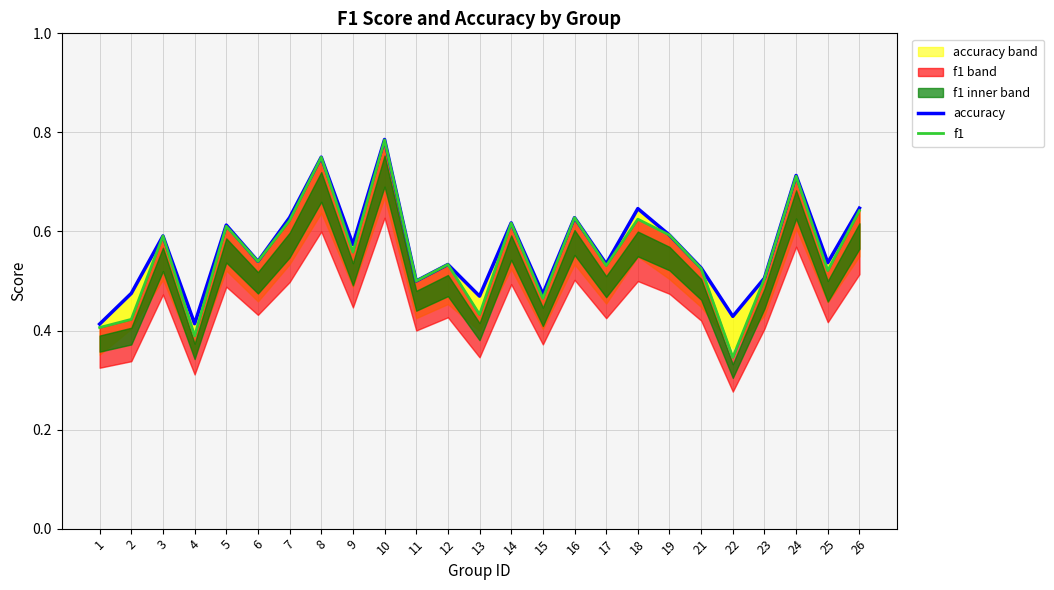

True or false: f1 and accuracy cross at least once.

False